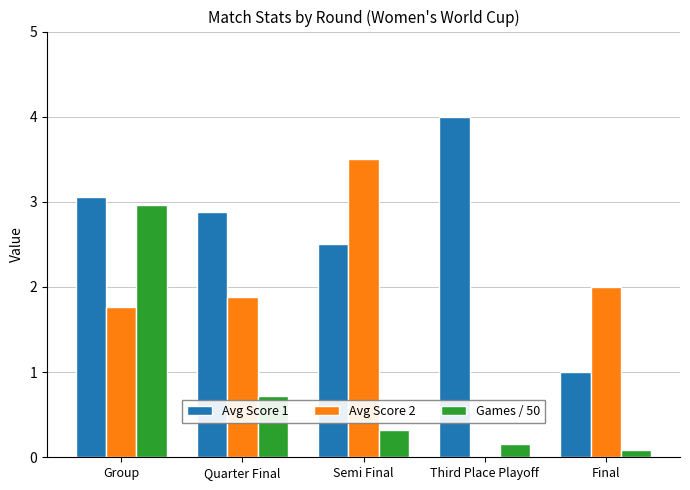

What are all the series names shown in the legend?

Avg Score 1, Avg Score 2, Games / 50